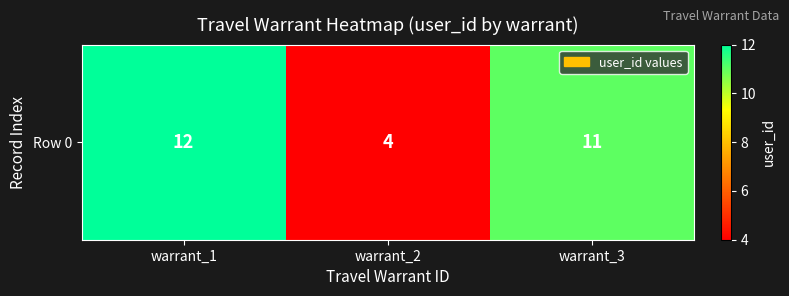

Count the number of values greater than 11.

1